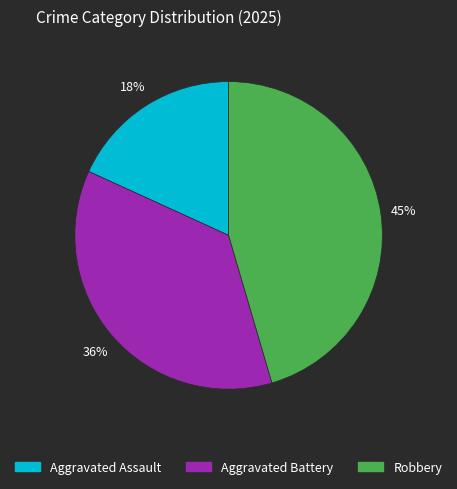

To the nearest percent, what percentage of the pie is Robbery?

45%